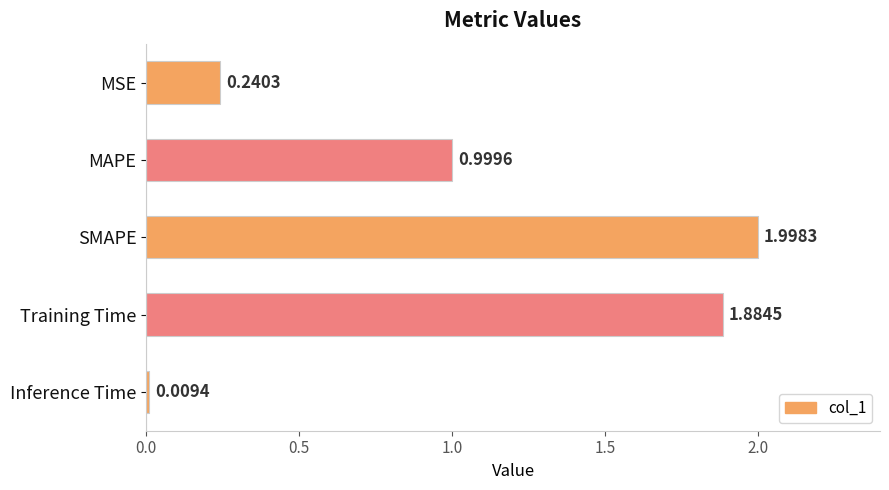

At which category does the chart reach its peak across all series?

SMAPE